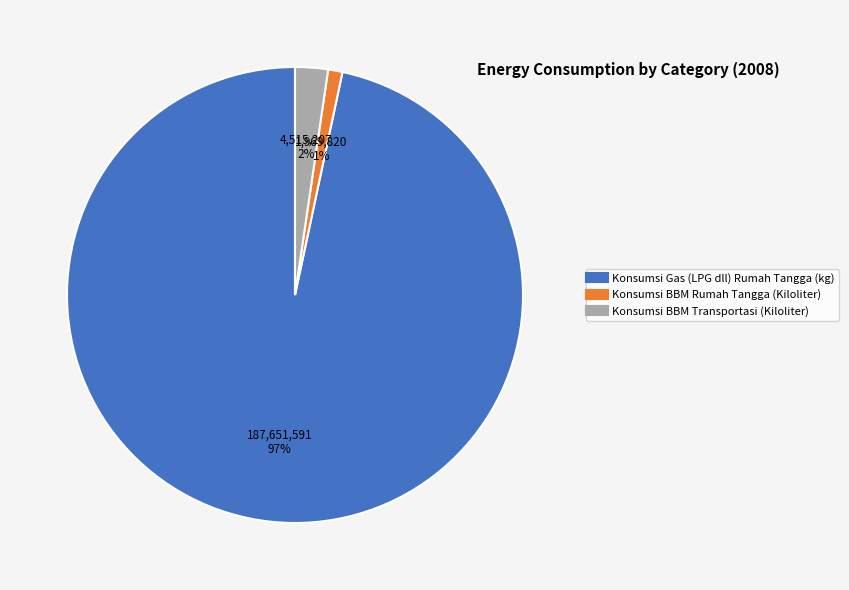

Which has a higher value, Konsumsi Gas (LPG dll) Rumah Tangga (kg) or Konsumsi BBM Rumah Tangga (Kiloliter)?

Konsumsi Gas (LPG dll) Rumah Tangga (kg)